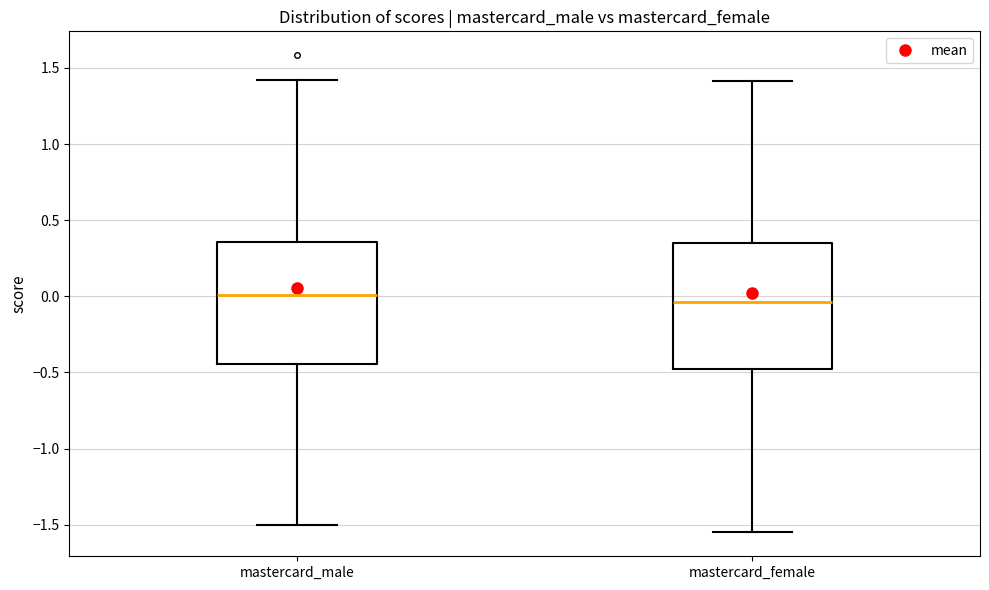

Reading left to right, read every box against the y-axis: the position of its median line, the range the box covers, and the ends of its whiskers. The values are not printed on the chart, so give them approximately, as read against the axis.

mastercard_male: median 0.00, box -0.45 to 0.35, whiskers -1.50 to 1.40
mastercard_female: median -0.05, box -0.50 to 0.35, whiskers -1.55 to 1.40